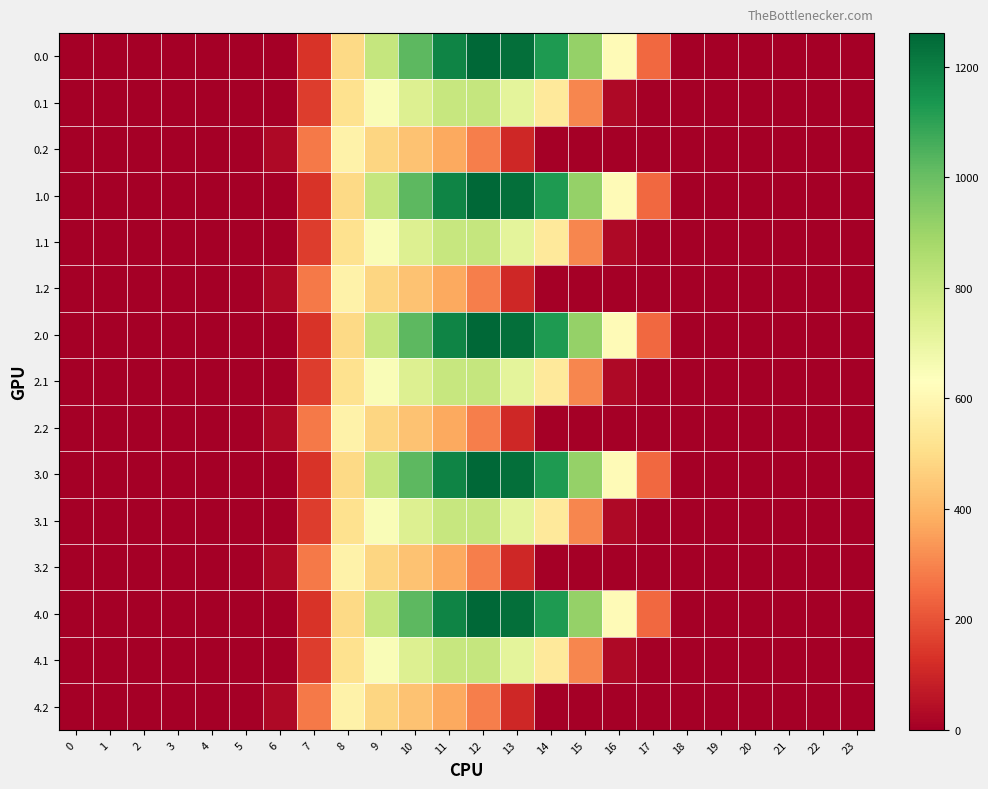

How many distinct data groups are displayed?

15